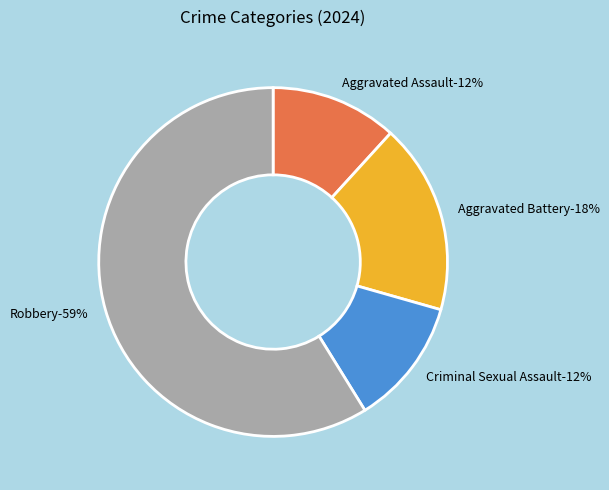

Is there a majority slice in this chart?

Yes